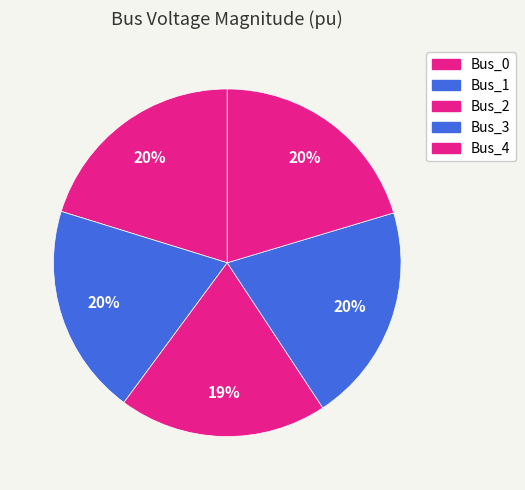

How many slices are in this pie chart?

5